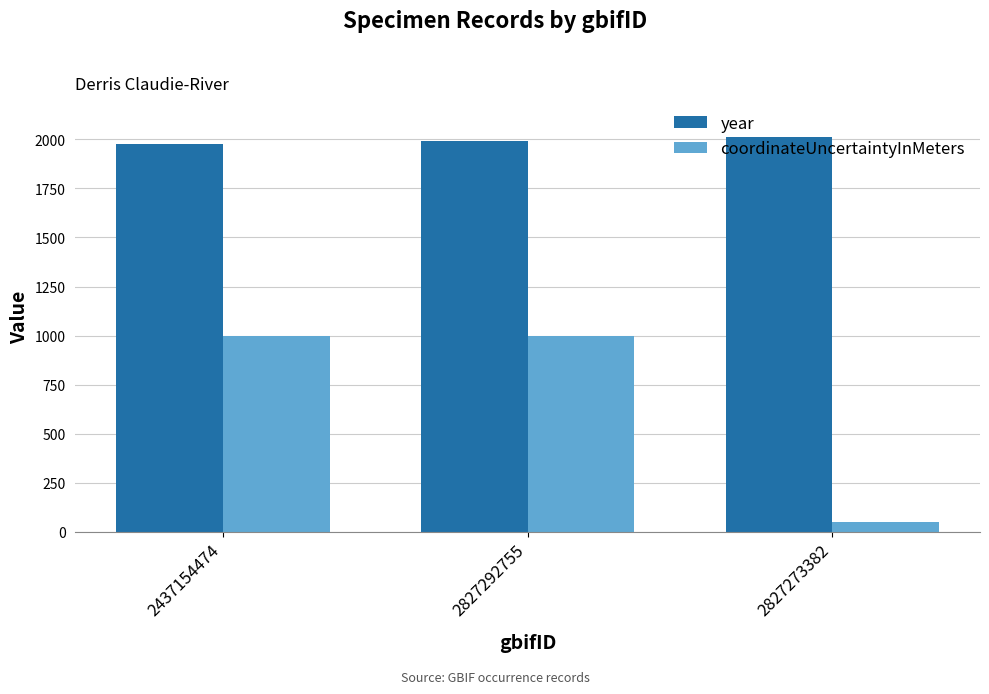

Reading left to right, transcribe all the data shown in this chart.

year: 2437154474=1978	2827292755=1994	2827273382=2011
coordinateUncertaintyInMeters: 2437154474=1000	2827292755=1000	2827273382=50